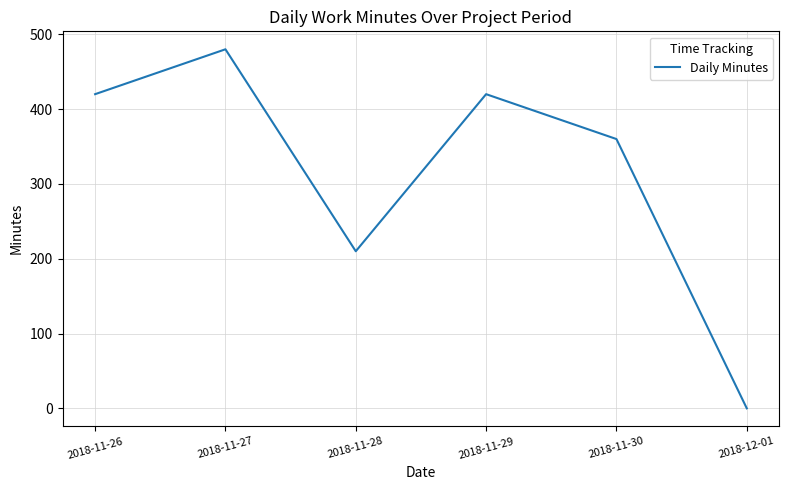

True or false: the data shows 420 at 2018-11-26.

True